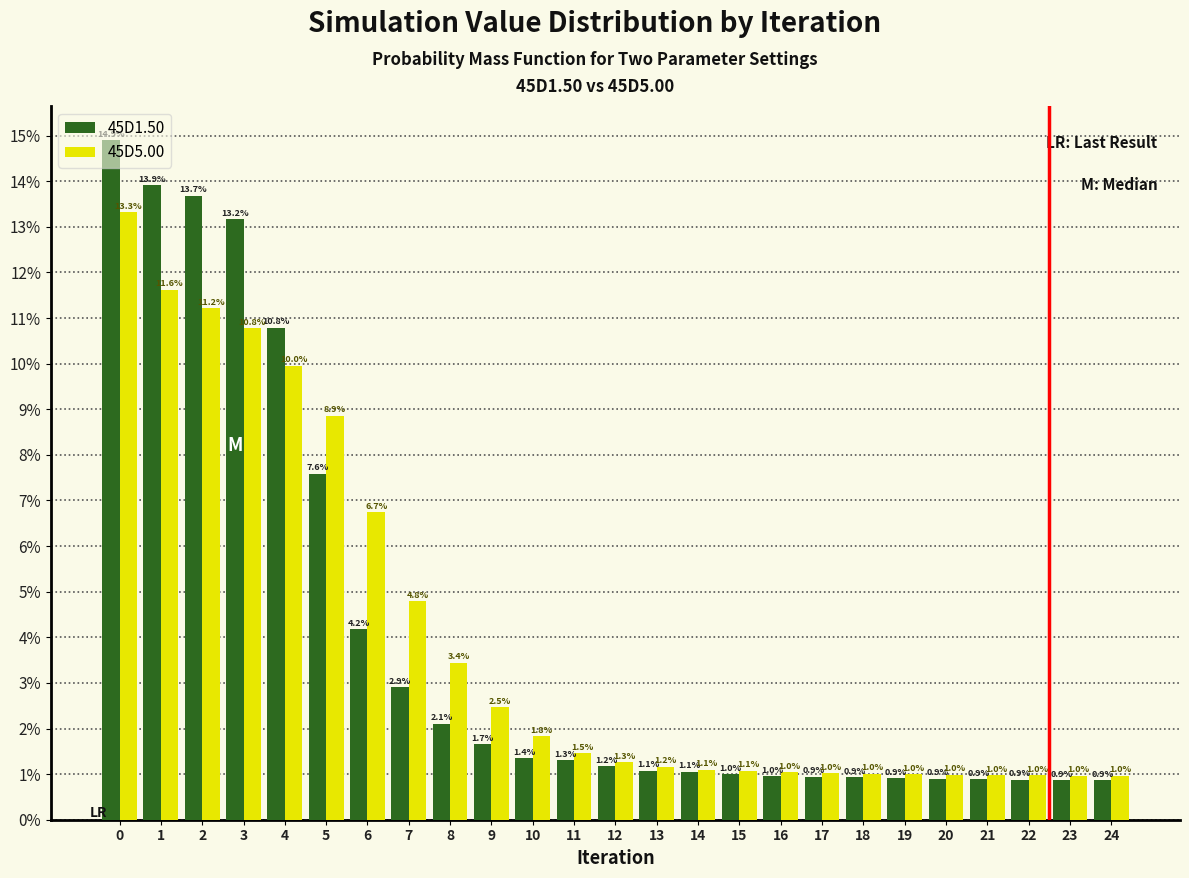

Does the chart contain stacked bars?

No